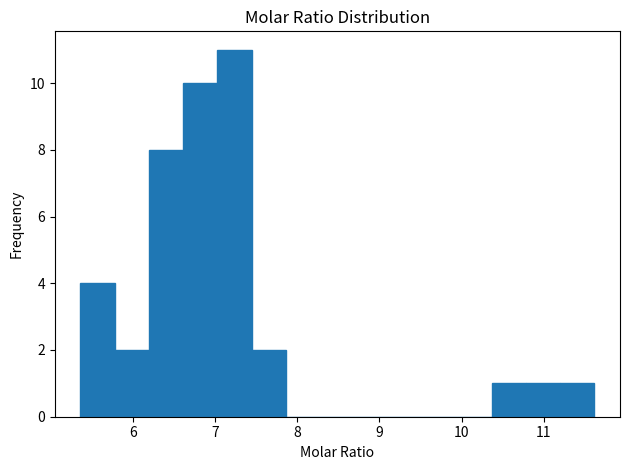

Which range on the x-axis has the tallest bar?

7.0 to 7.4